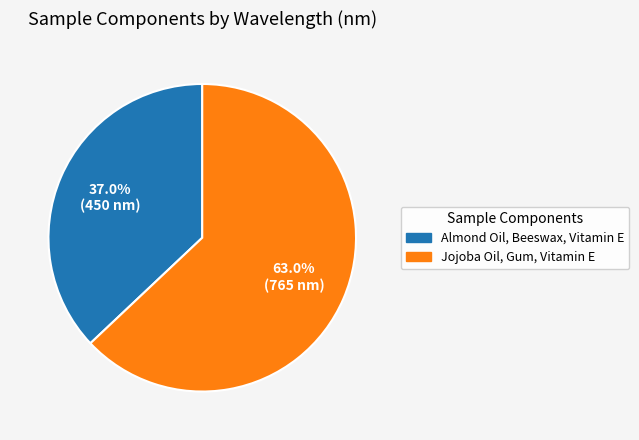

Approximately how many times larger is the value at Jojoba Oil, Gum, Vitamin E compared to Almond Oil, Beeswax, Vitamin E?

1.7